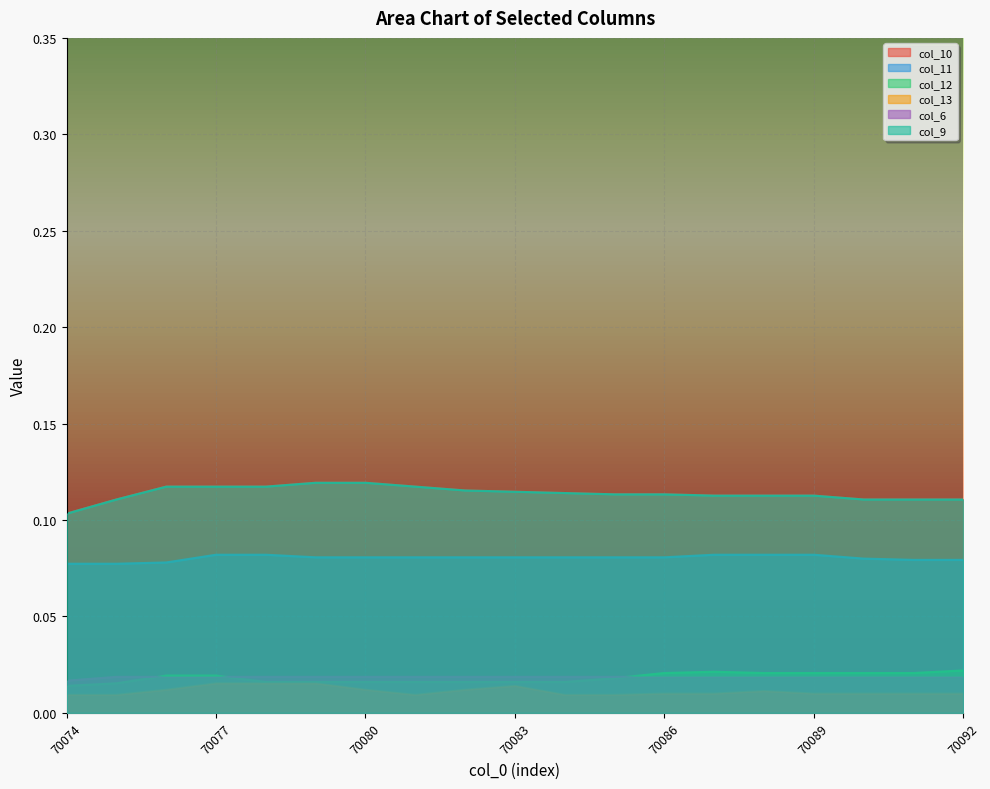

How many lines are shown in the chart?

6